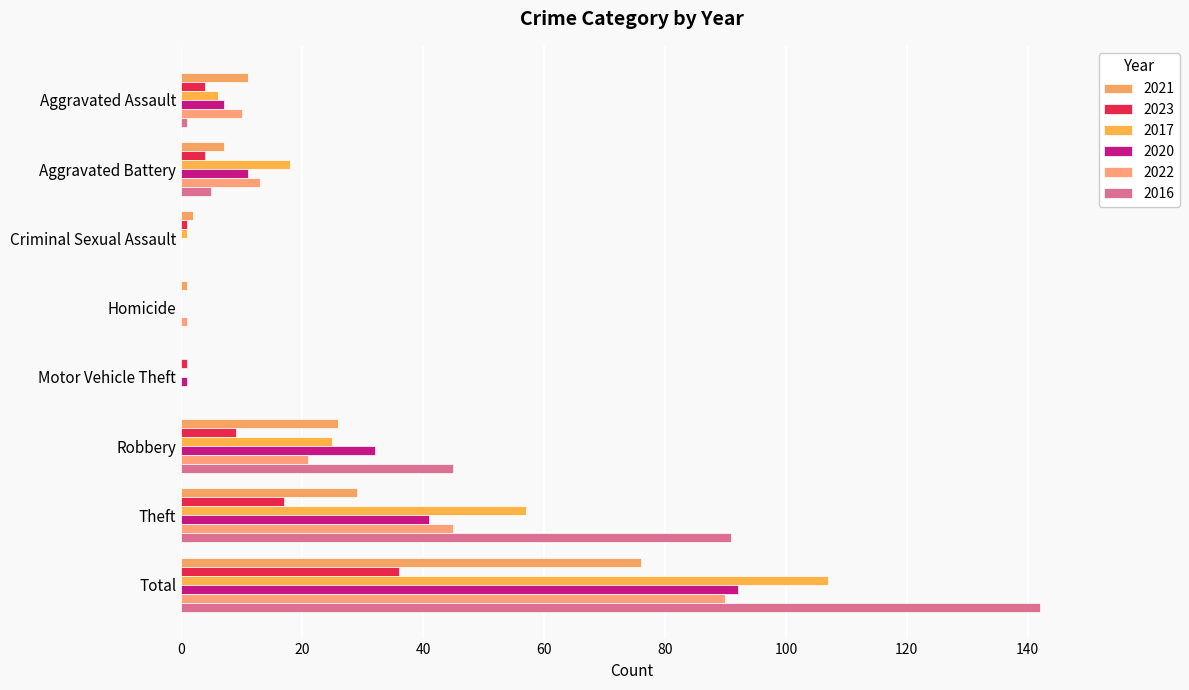

Count the number of categories in the chart.

8